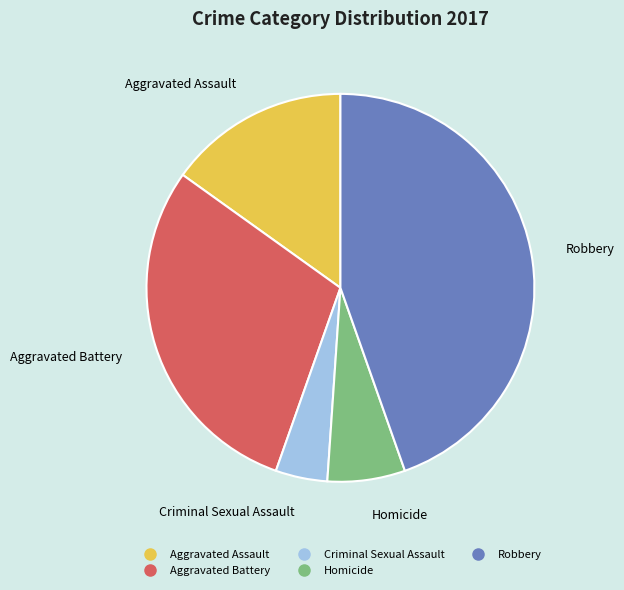

Does Aggravated Assault represent more than half of the total?

No